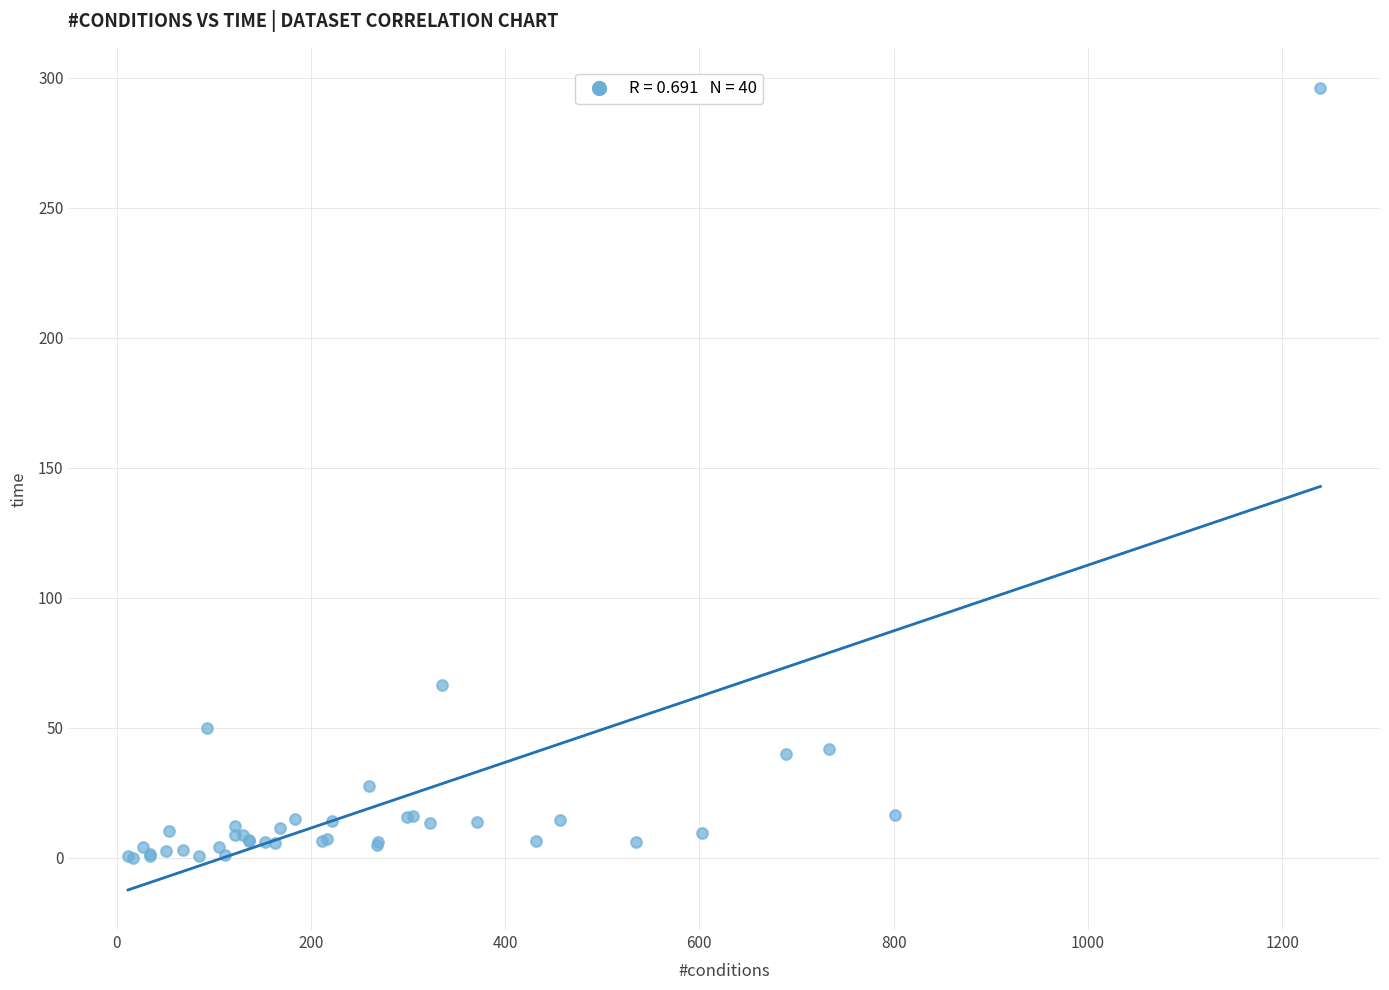

What Y value in the scatter plot is closest to 148?

66.5